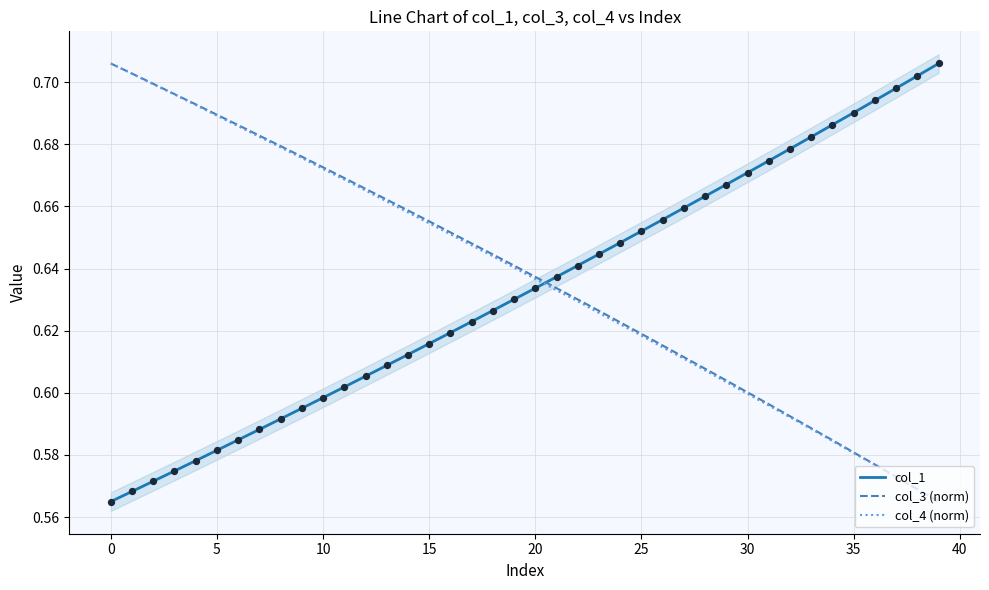

What are all the series names shown in the legend?

col_1, col_3 (norm), col_4 (norm)